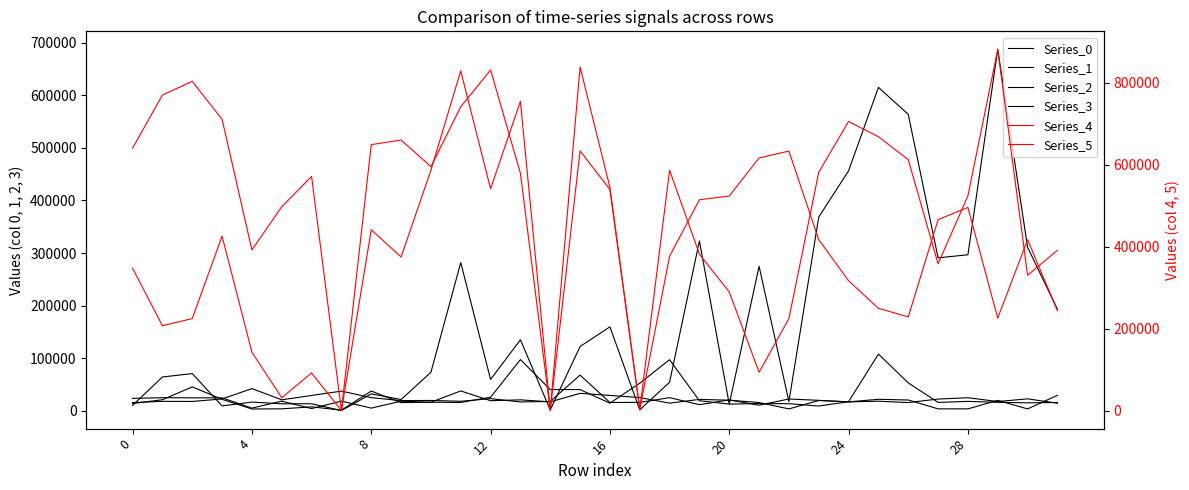

At how many categories does at least one series exceed 169867?

29